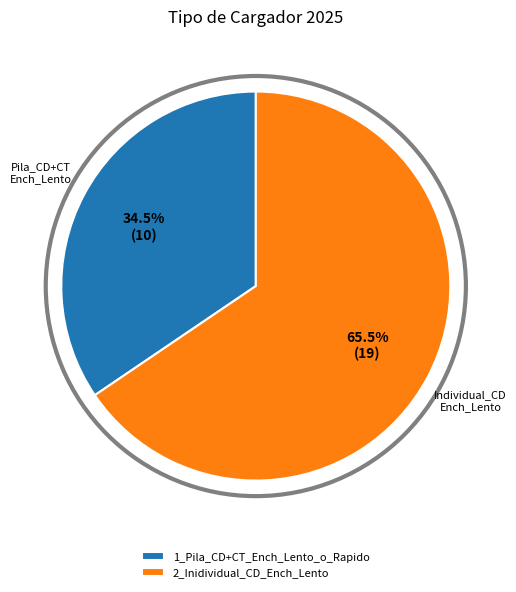

Rank the categories by value from lowest to highest.

1_Pila_CD+CT_Ench_Lento_o_Rapido, 2_Inidividual_CD_Ench_Lento